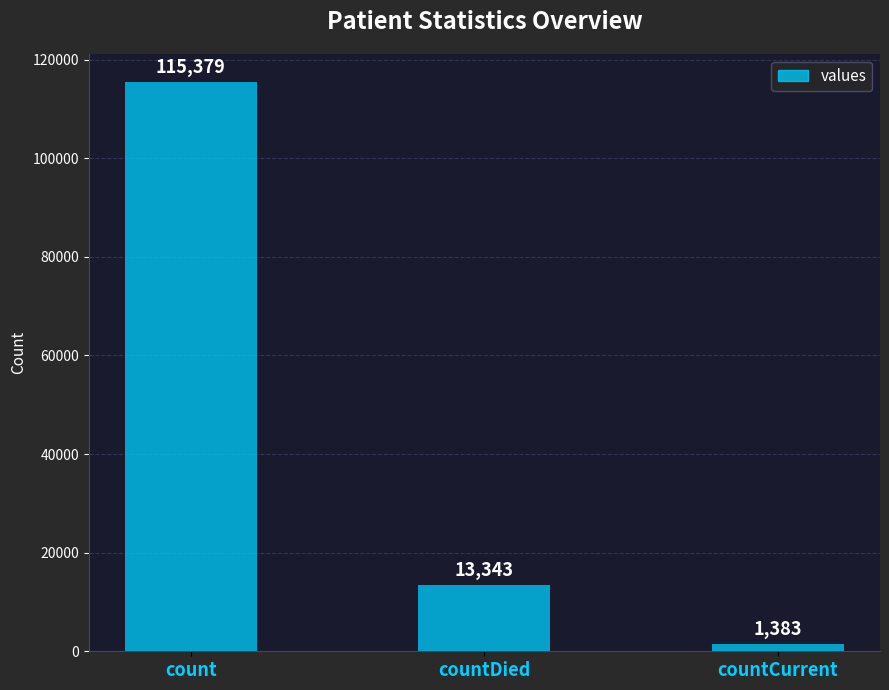

Where does the data first go above 13343?

count